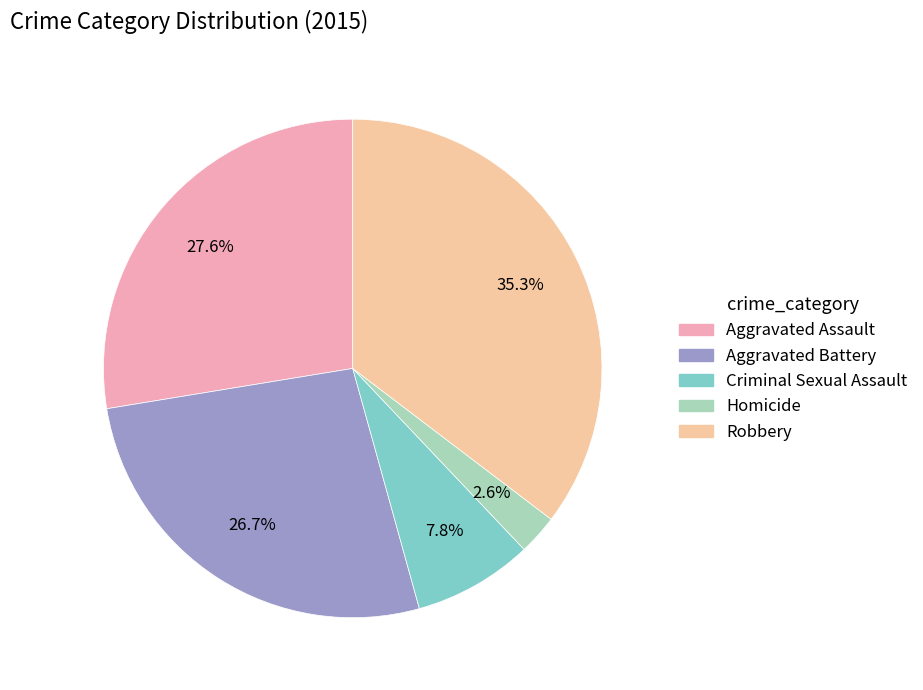

How many slices are in this pie chart?

5